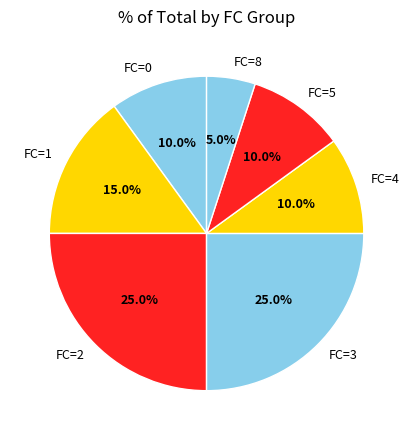

Which has a higher value, FC=3 or FC=5?

FC=3